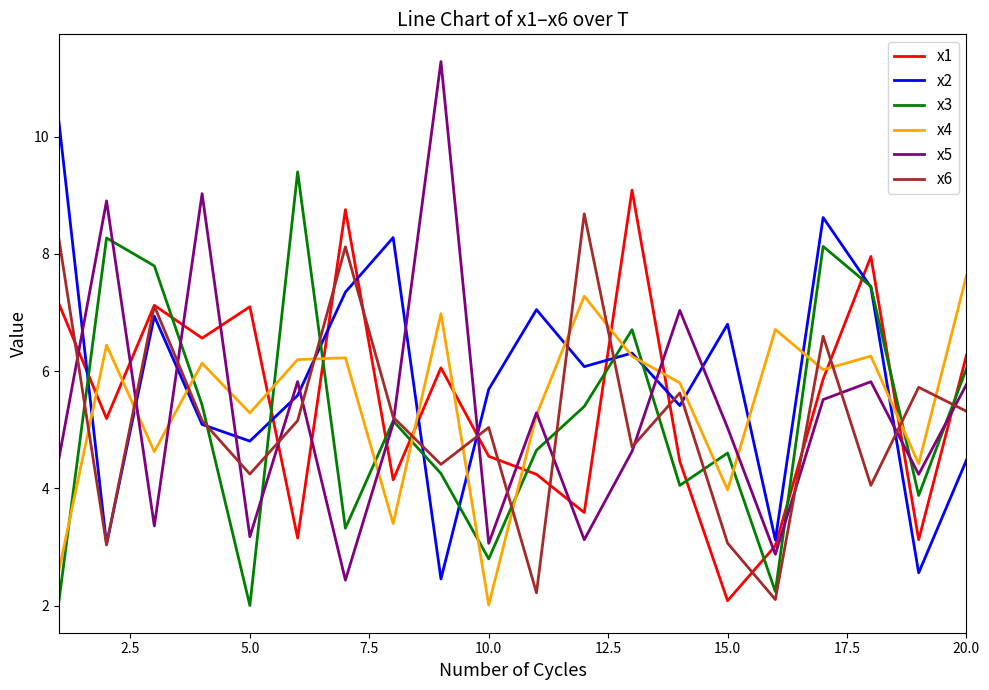

Which series has the largest range (max minus min)?

x5